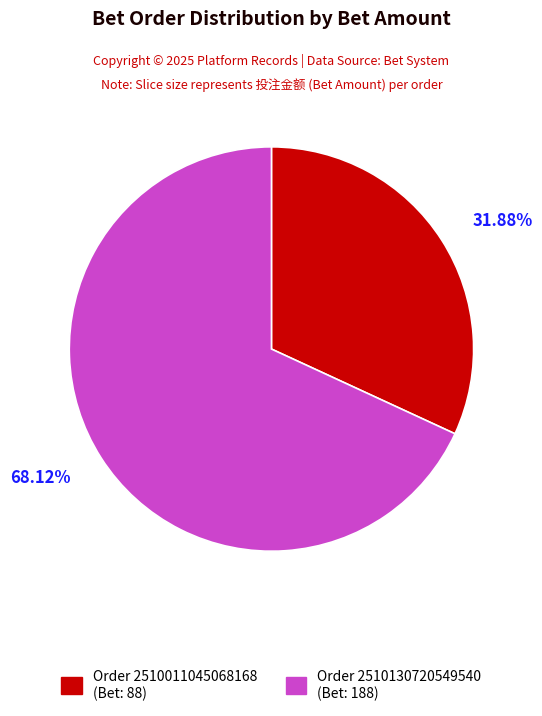

Does any single category account for the majority?

Yes